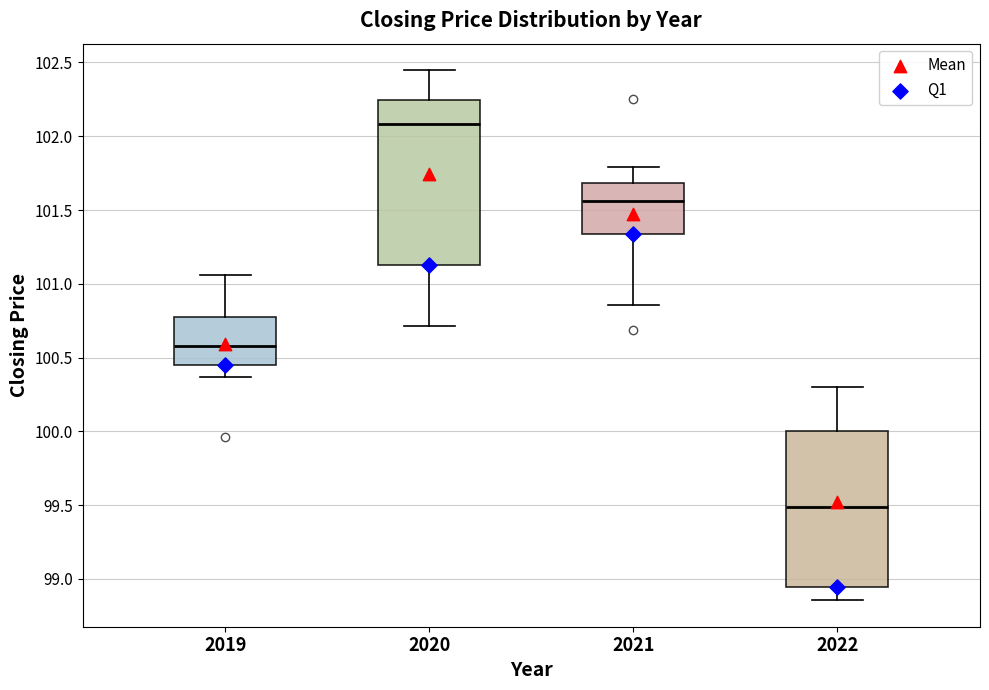

Which box is the tallest, from its lower edge to its upper edge?

2020